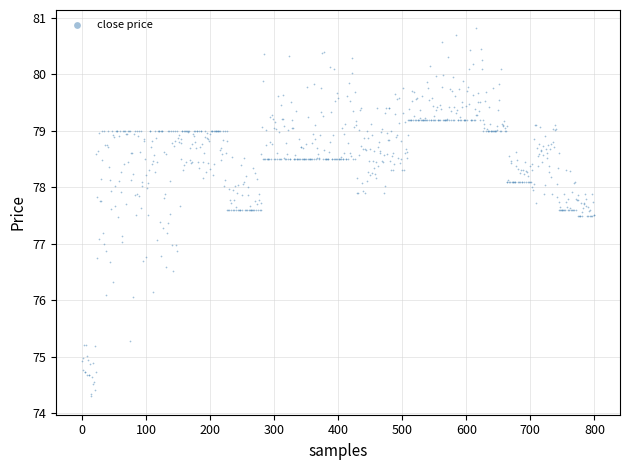

What is the range of X values (max minus min)?

800.0